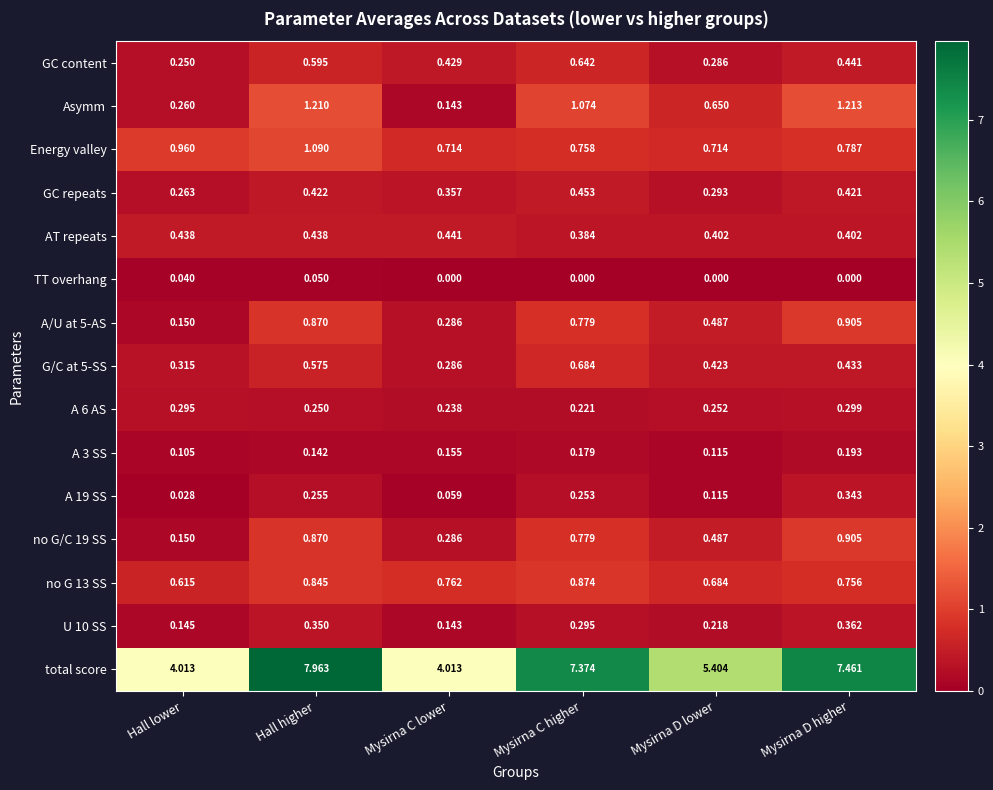

At which label does total score first exceed 7?

Hall higher